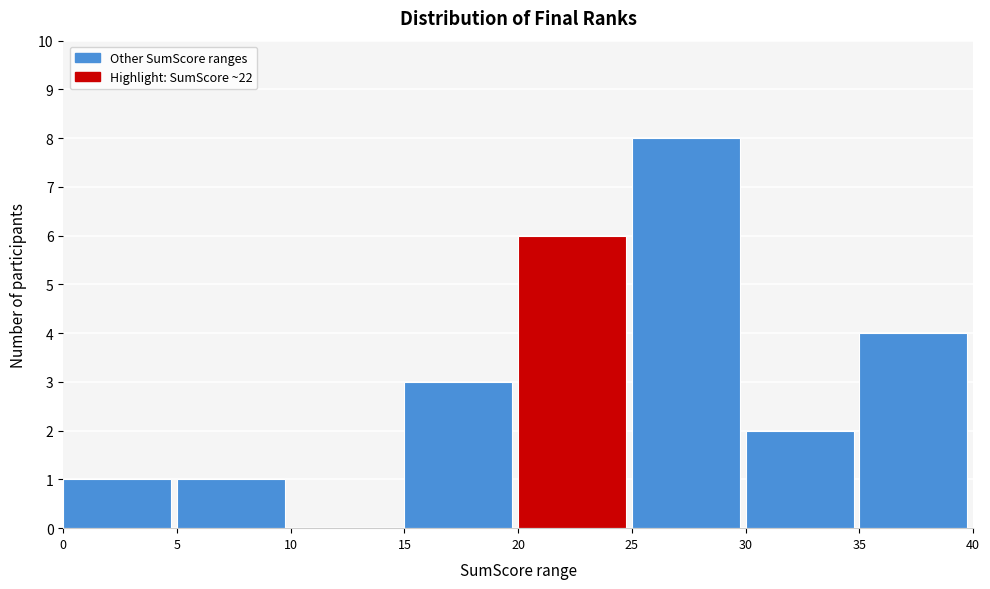

Reading left to right, list every bar in this chart as the range it spans on the x-axis followed by its height. The values are not printed on the chart, so give them approximately, as read against the axis.

0 to 5: 1
5 to 10: 1
10 to 15: 0
15 to 20: 3
20 to 25: 6
25 to 30: 8
30 to 35: 2
35 to 40: 4